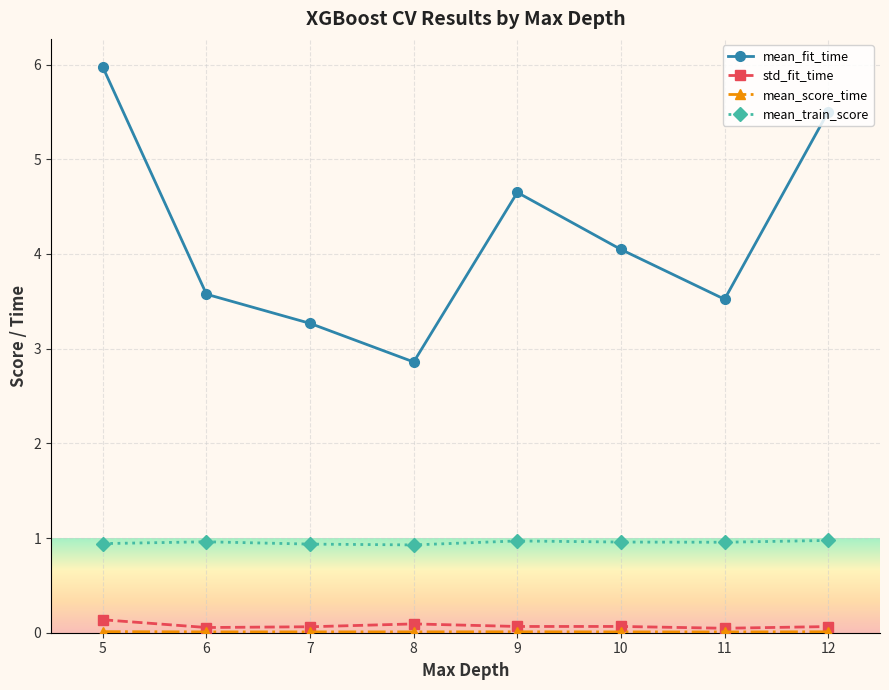

At which category does mean_fit_time reach its first local peak?

9